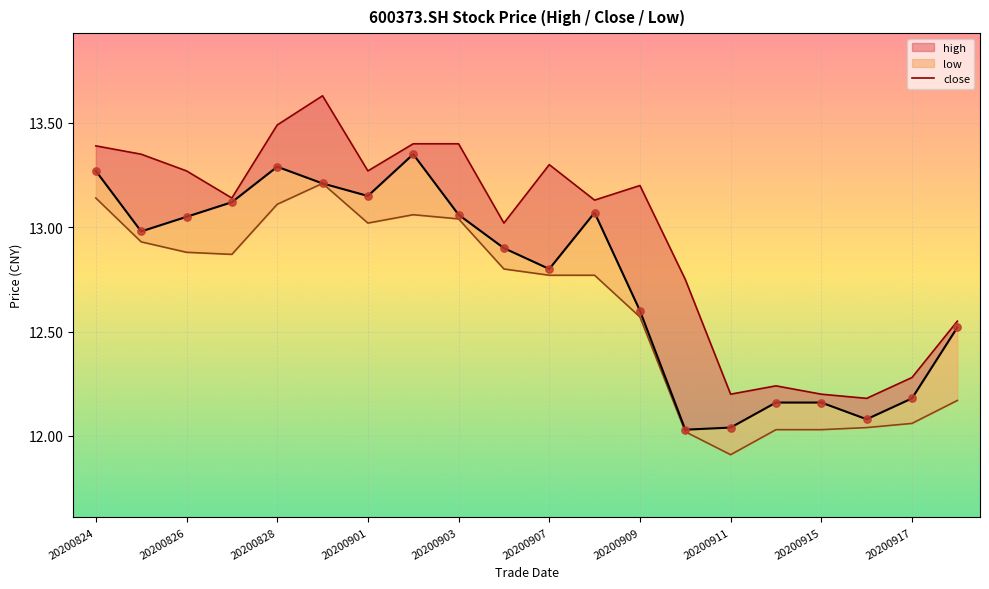

Between 18 and 20200826, which is larger?

20200826